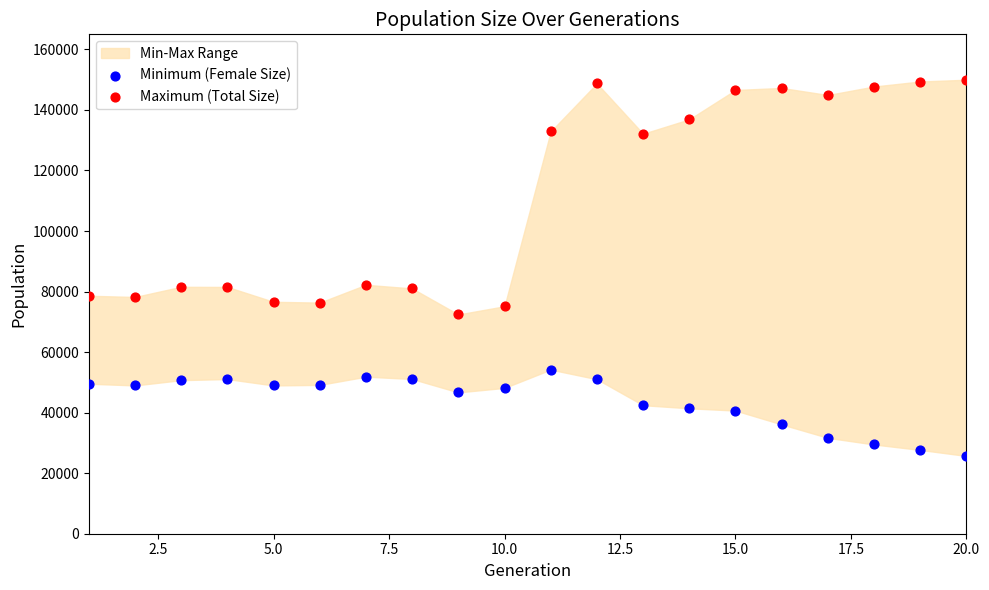

Which series reaches the maximum Y coordinate?

Maximum (Total Size)